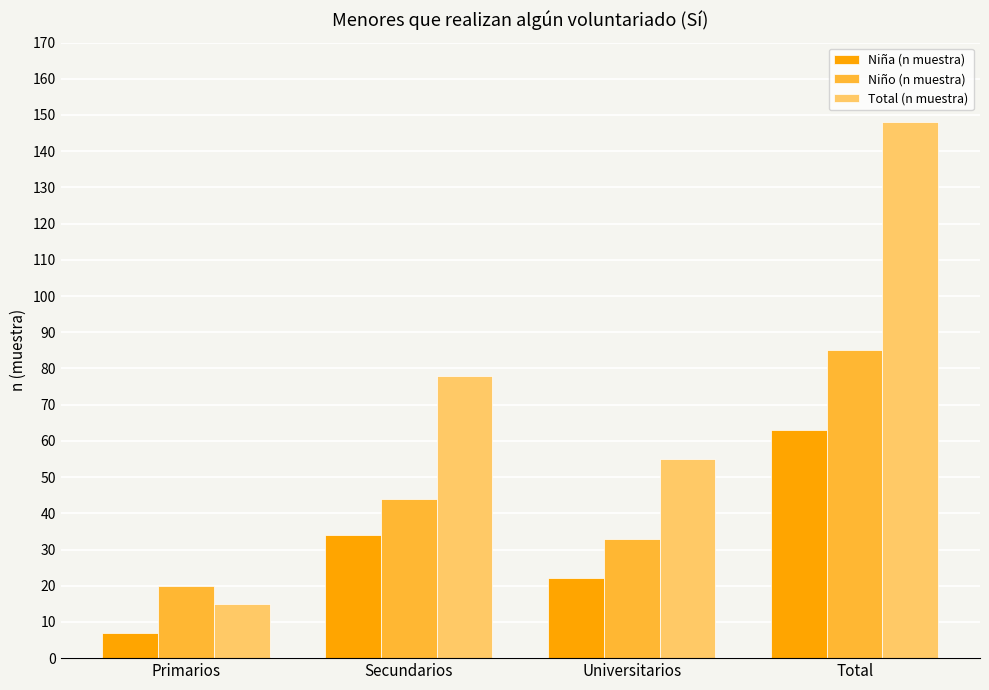

What is the greatest value displayed?

148